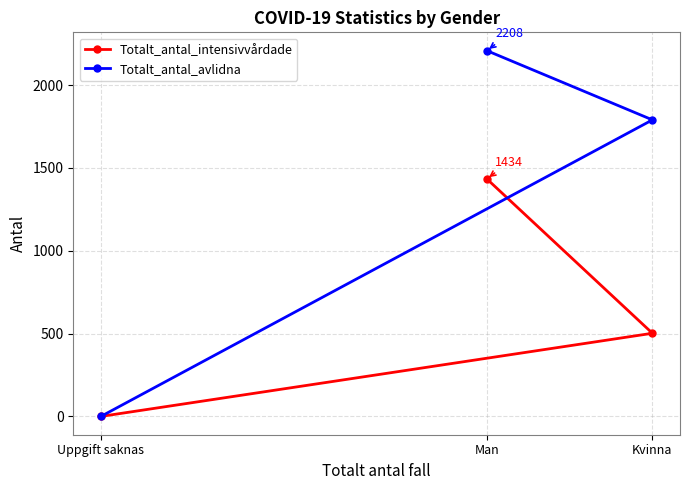

The Totalt_antal_avlidna series shows 1279 at Uppgift saknas. True or false?

False